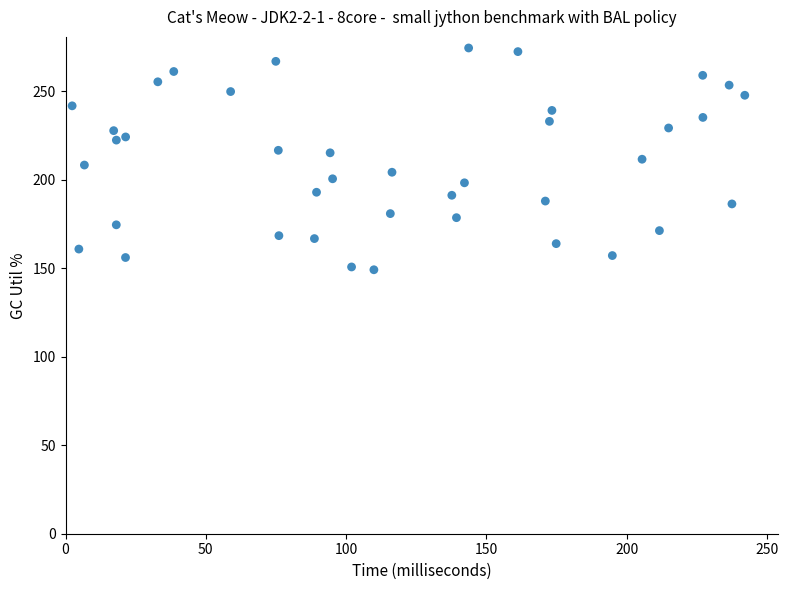

What is the range of Y values (max minus min)?

125.3